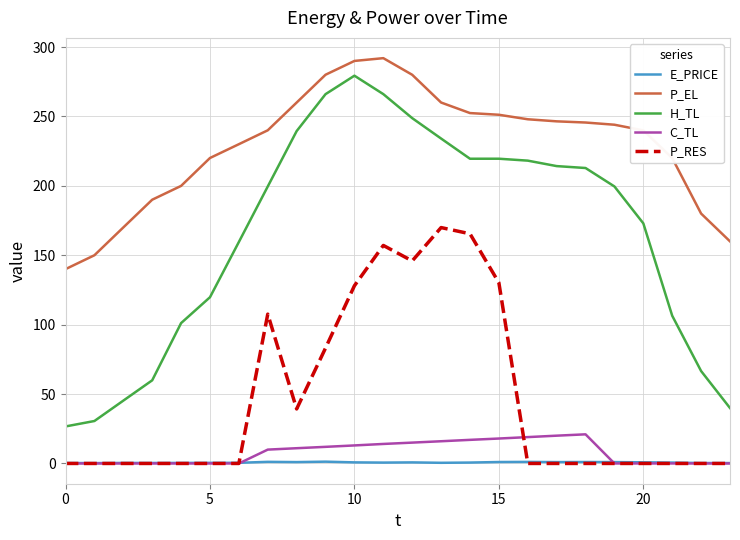

What is the greatest value displayed?

292.0